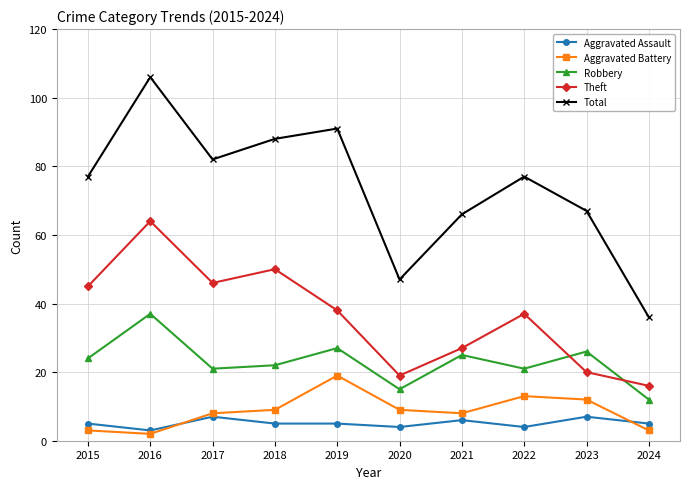

What is the sum of all Total values?

737